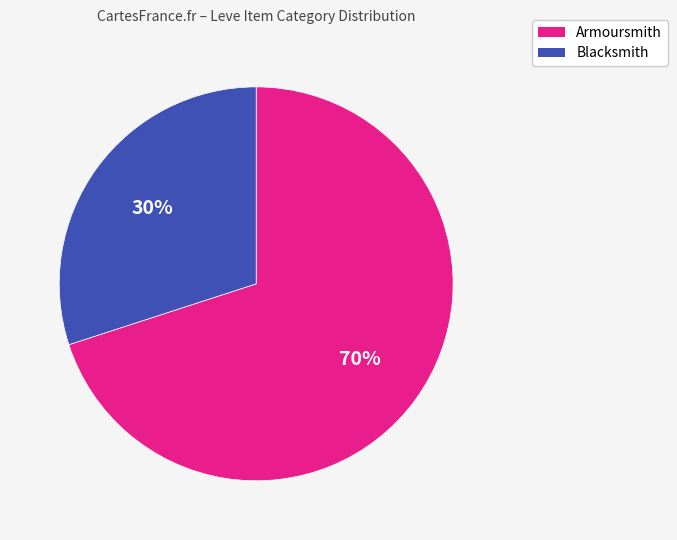

Is there any slice that represents more than half of the pie?

Yes